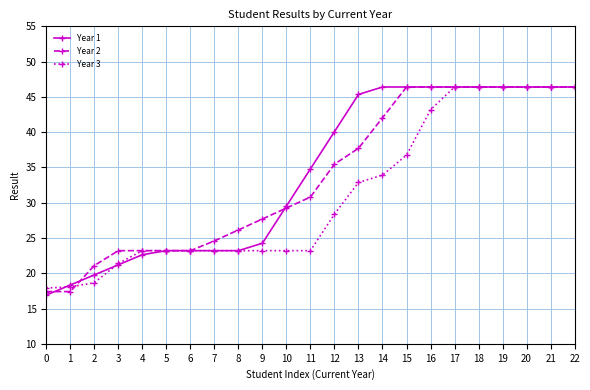

How many data points in Year 3 are less than 23?

4